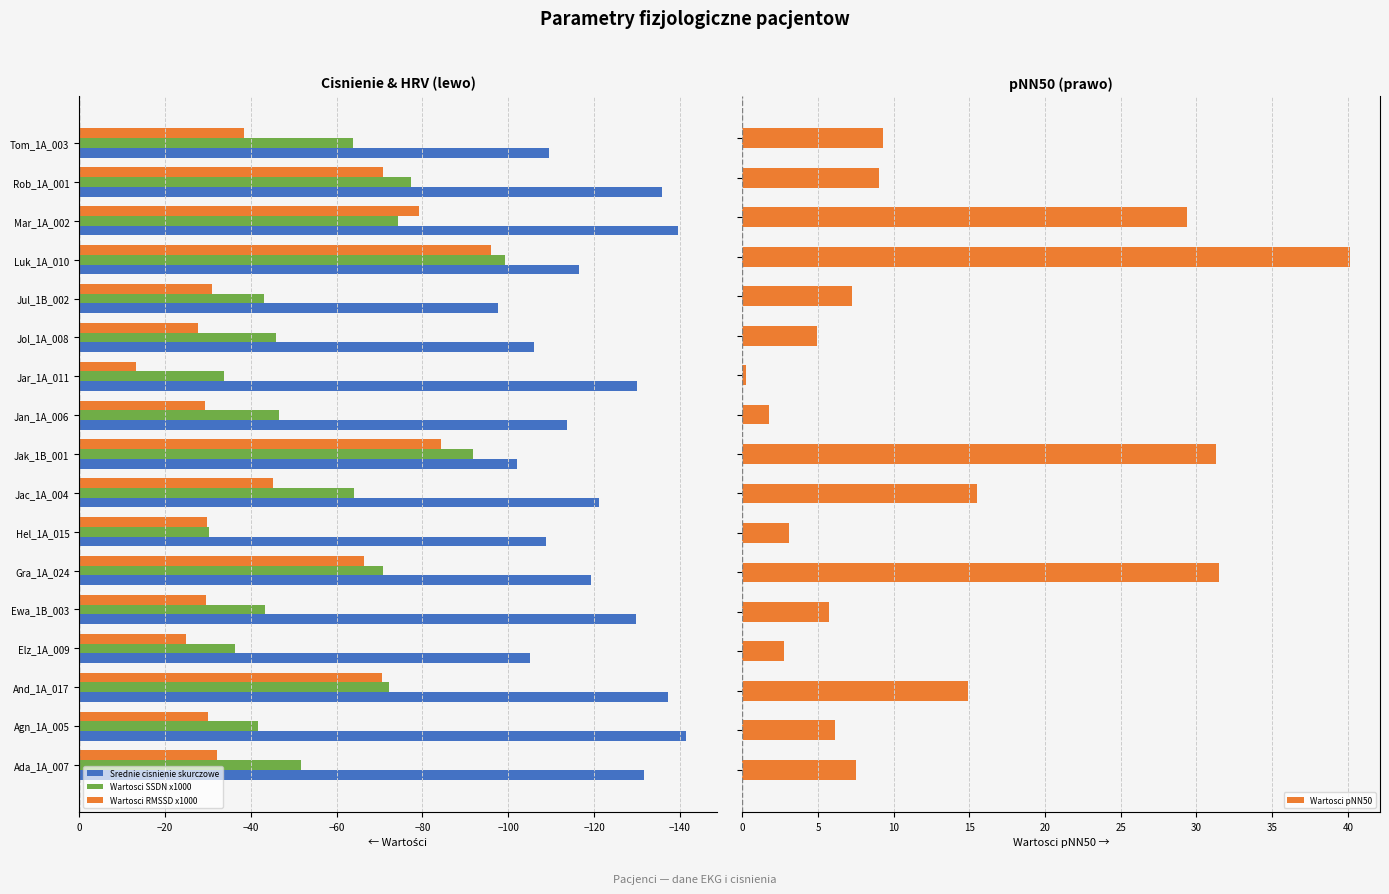

The value of Srednie cisnienie skurczowe at Rob_1A_001 is -50.3. True or false?

False